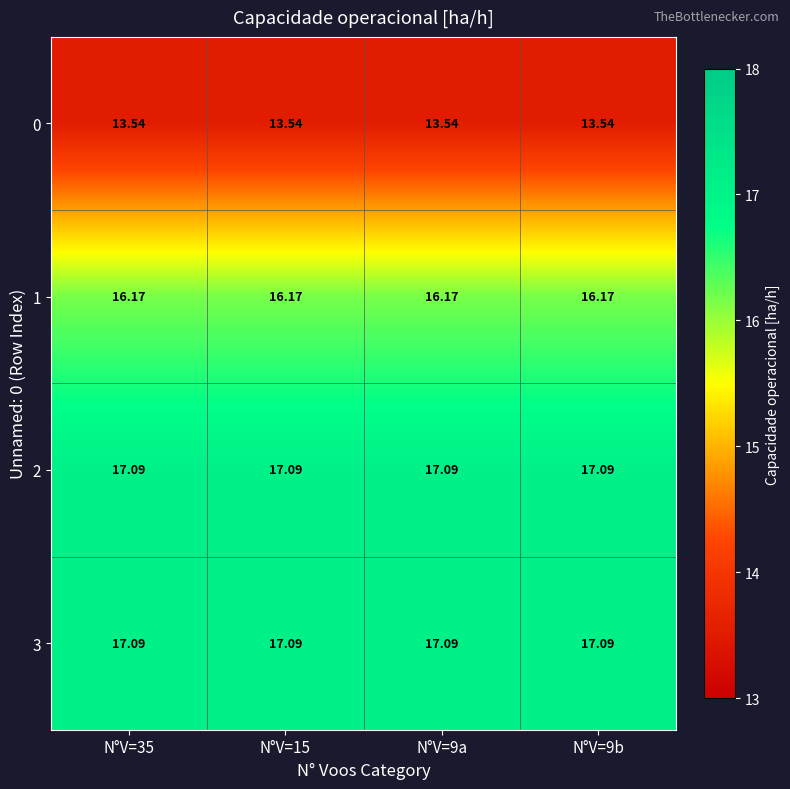

Which series has the largest total across all categories?

3